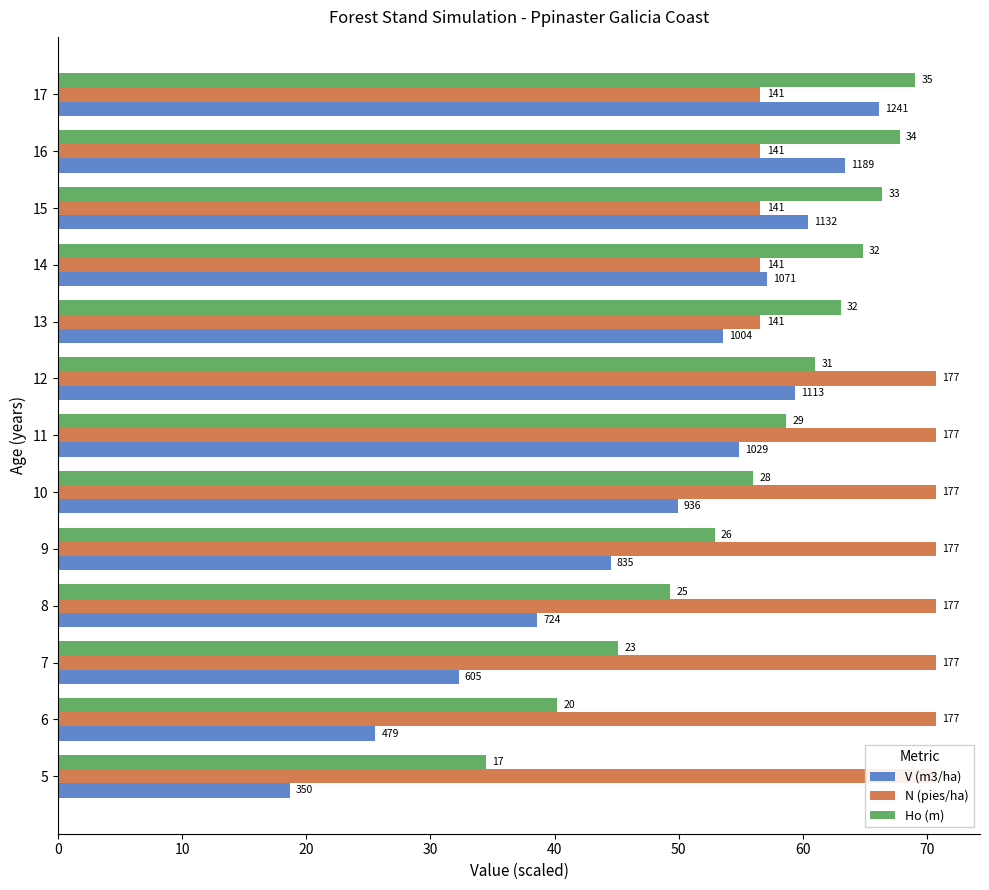

List the series in order of their overall mean, lowest first.

V (m3/ha), Ho (m), N (pies/ha)